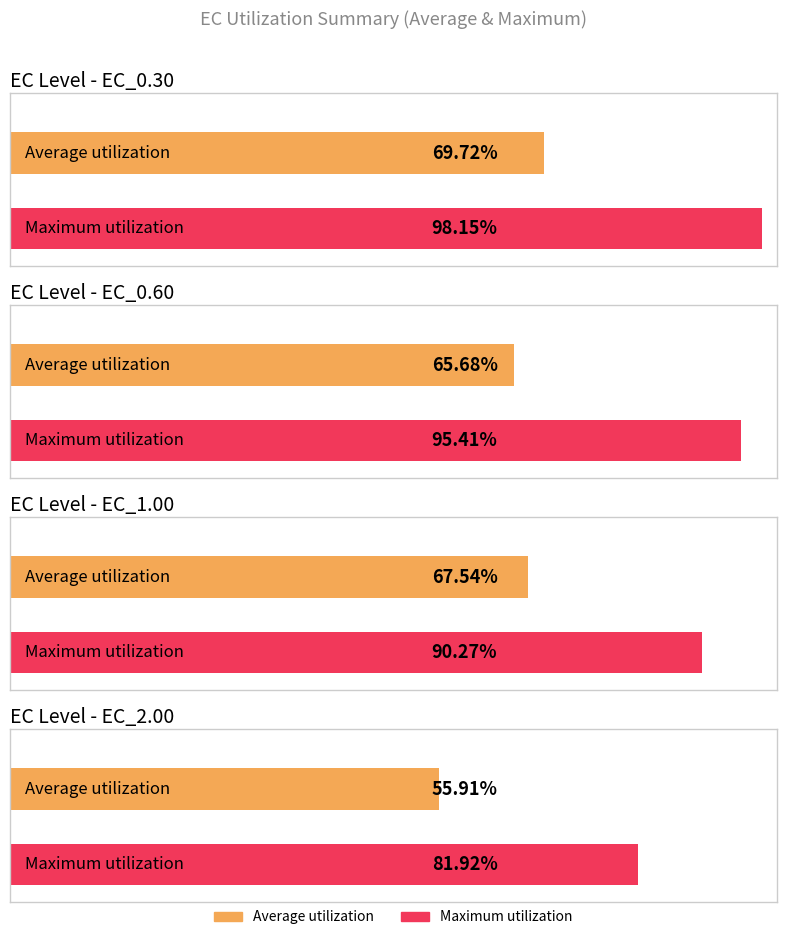

Between 6 and 7, which is larger?

7